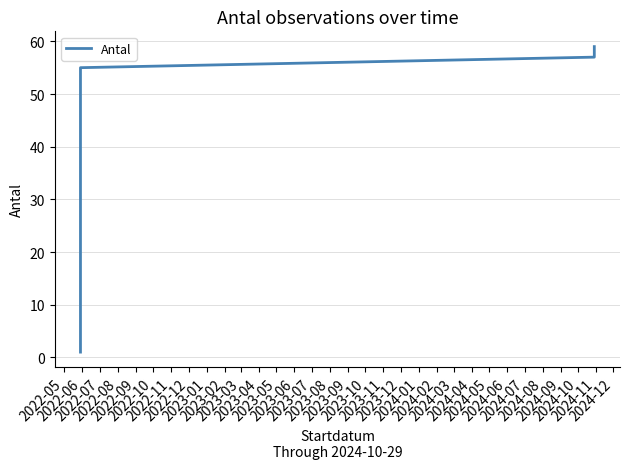

The chart shows a value of 74 at 2022-08. True or false?

False